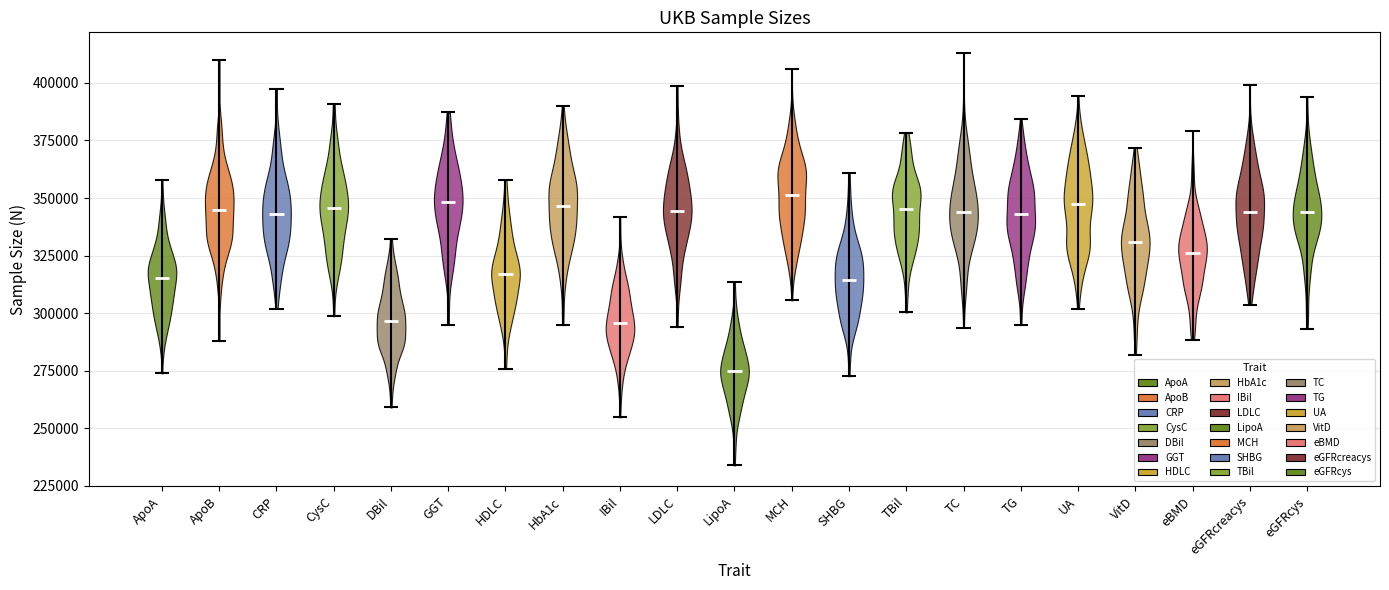

What is the lowest point the violin for CysC reaches on the y-axis? The values are not printed on the chart, so give them approximately, as read against the axis.

300000